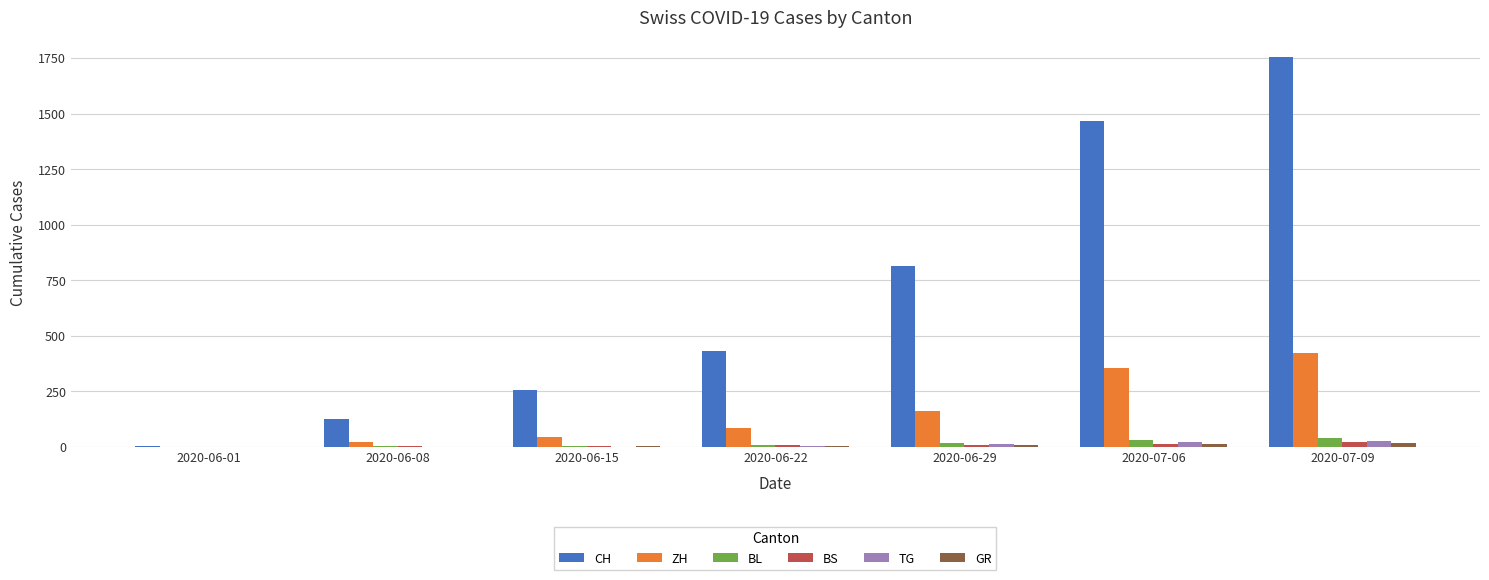

What is the average value of the TG series?

9